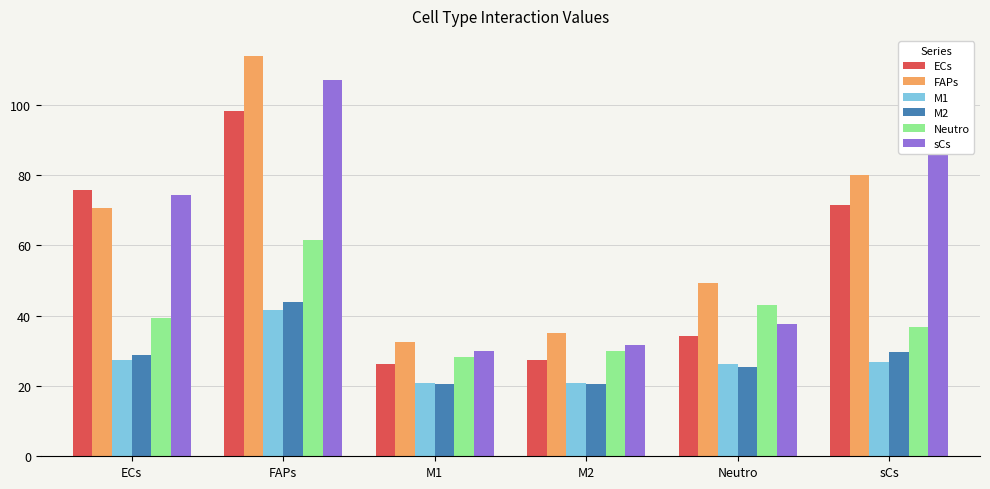

What is the label of the 2nd bar from the left?

FAPs